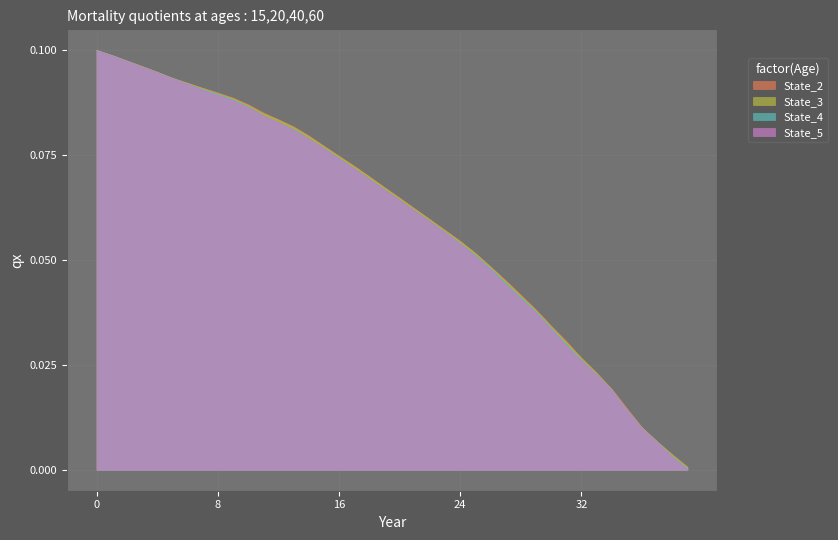

How many intersections are there between State_3 and State_2?

6